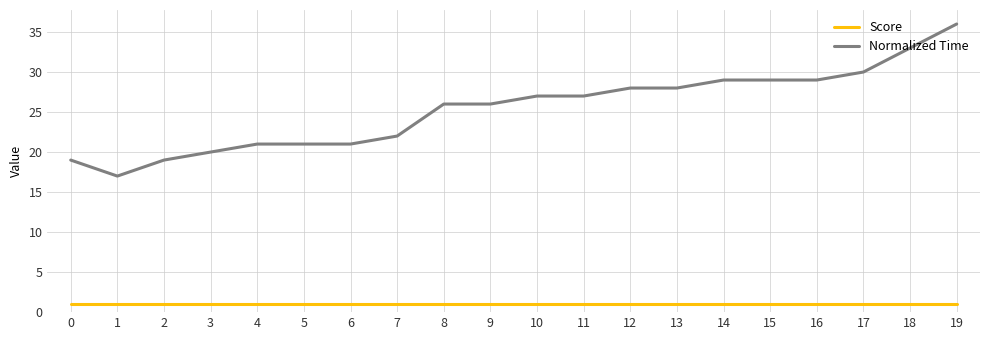

At which category is the sum across all series the highest?

19